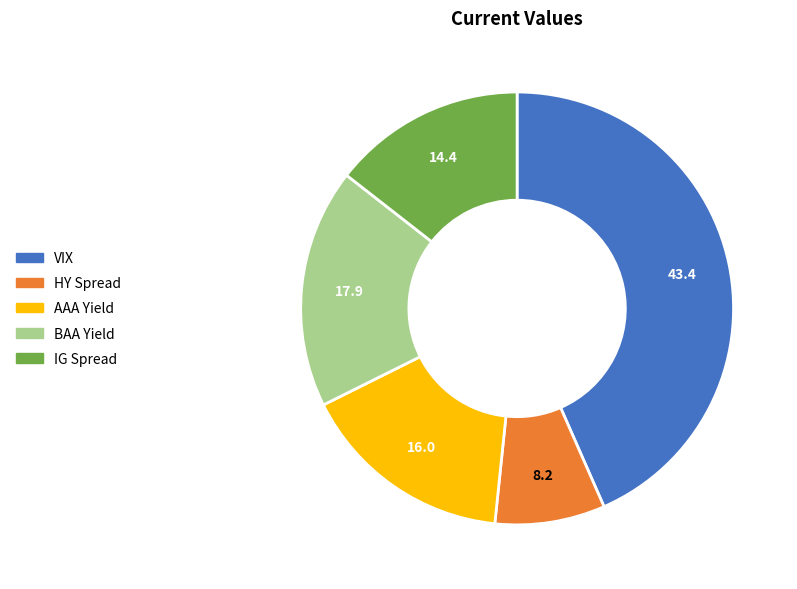

Combined, do BAA Yield and AAA Yield account for over 50%?

No